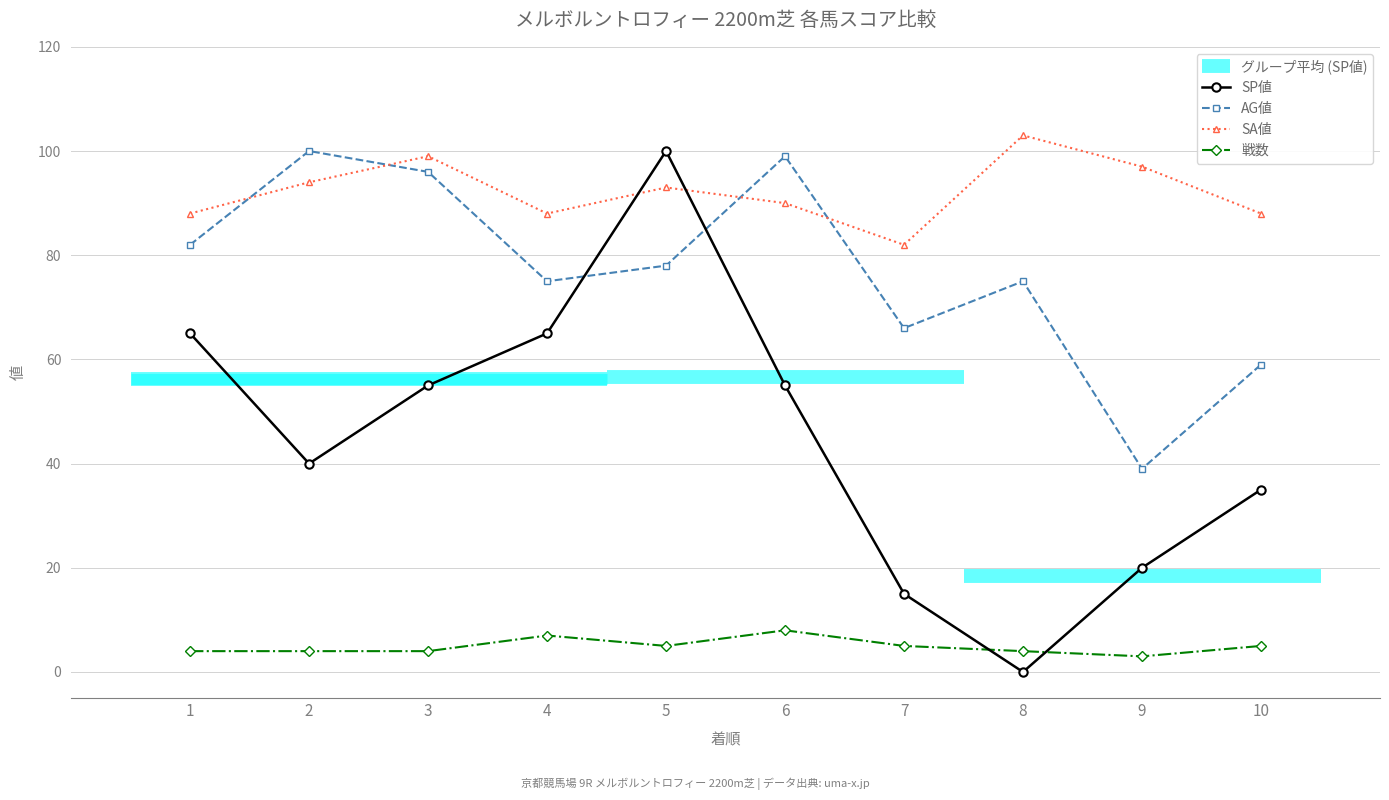

What is the total value across all series at 8?

182